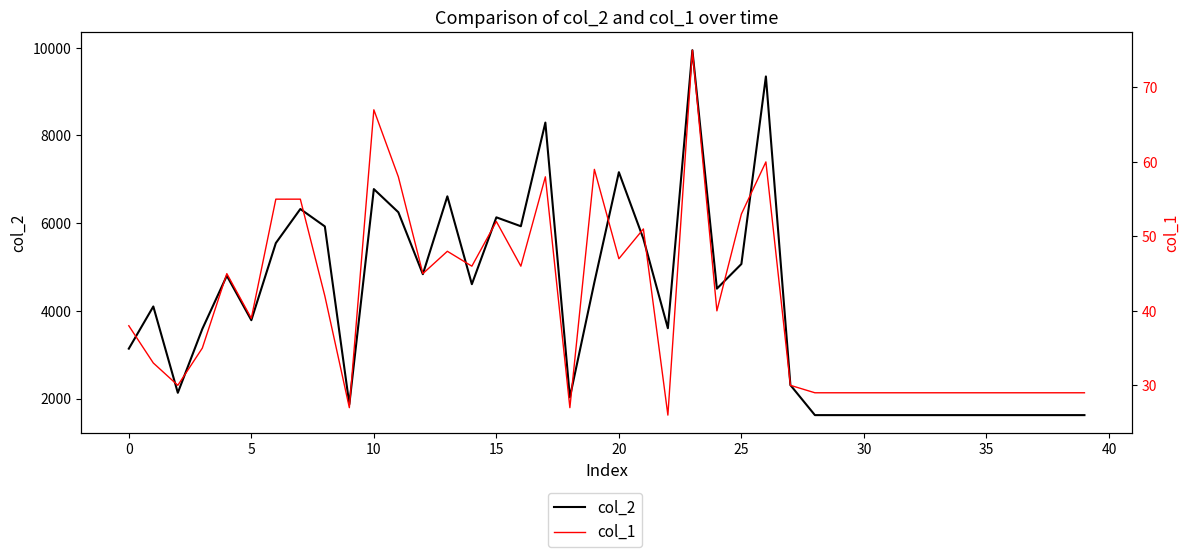

Rank the series by their average value, from highest to lowest.

col_2, col_1